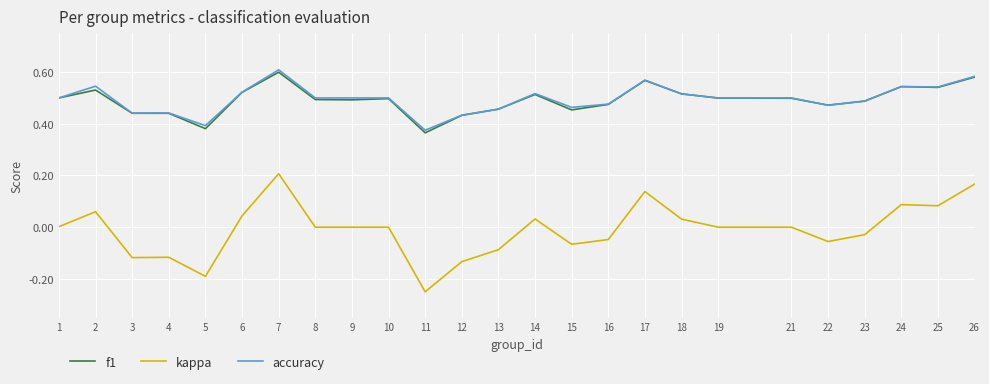

Which series has the largest range (max minus min)?

kappa